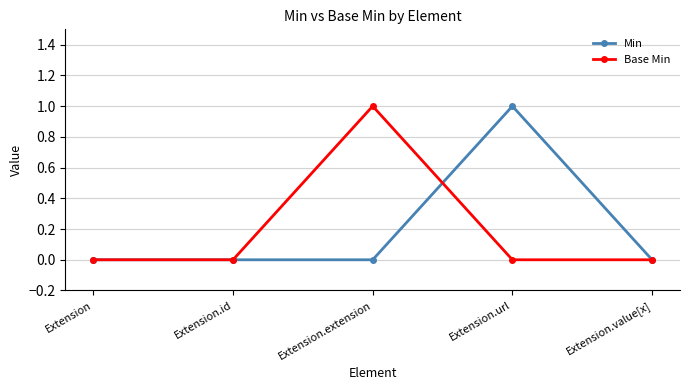

At Extension.extension, list the series in order from smallest to largest.

Min, Base Min